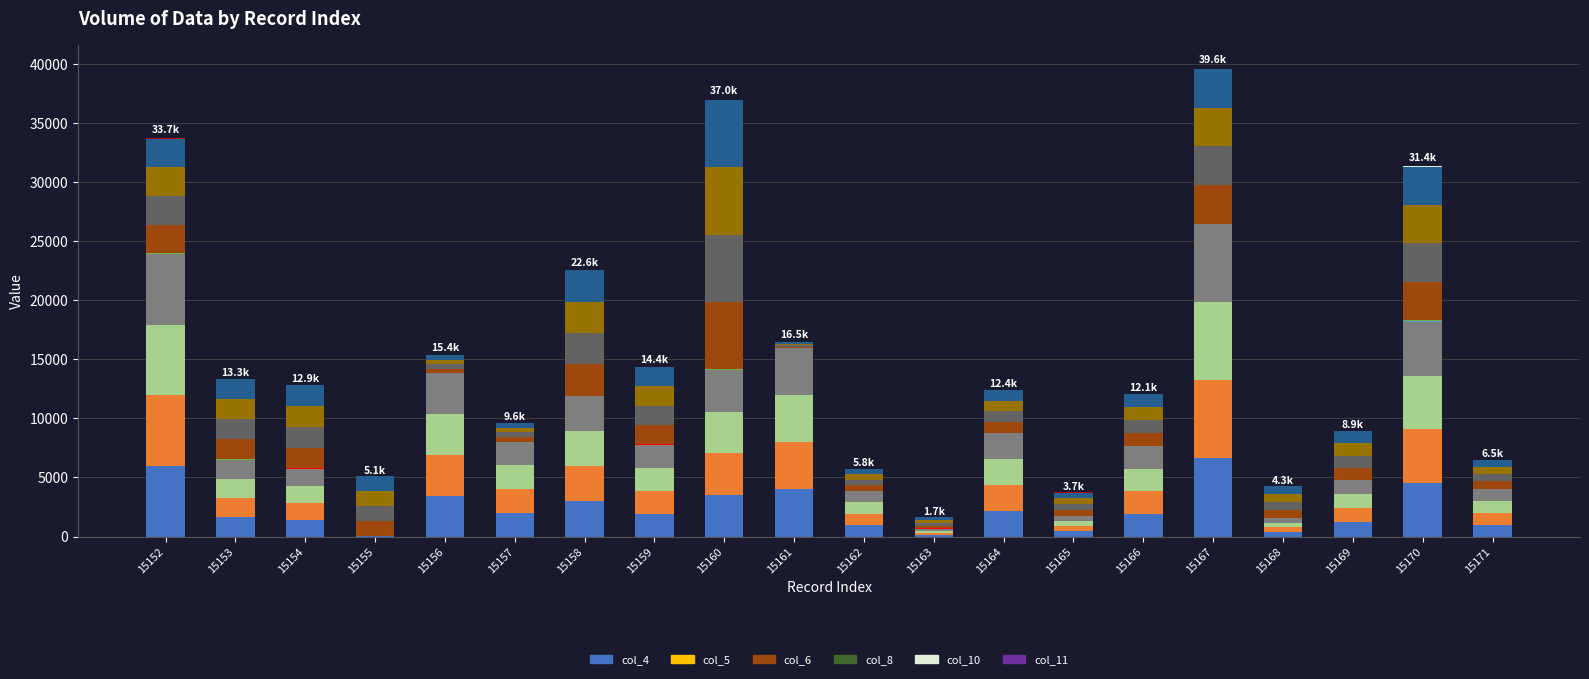

Does the chart contain stacked bars?

Yes